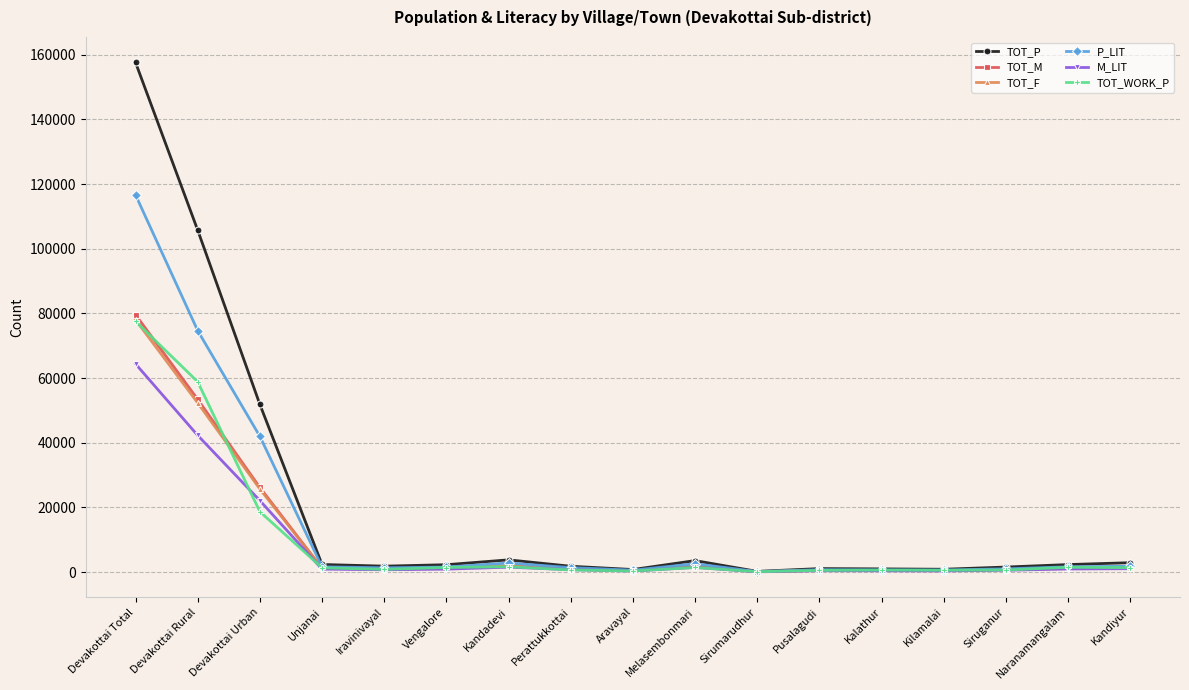

How many lines are shown in the chart?

6